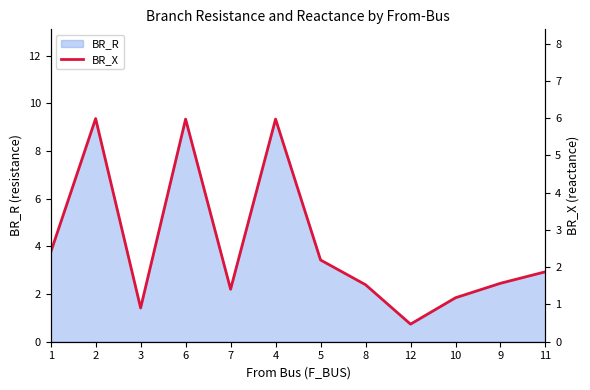

List the labels in order of value, largest first.

2, 6, 4, 1, 5, 11, 9, 8, 7, 10, 3, 12